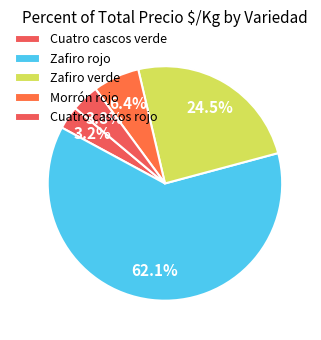

Count the number of slices in the pie.

5